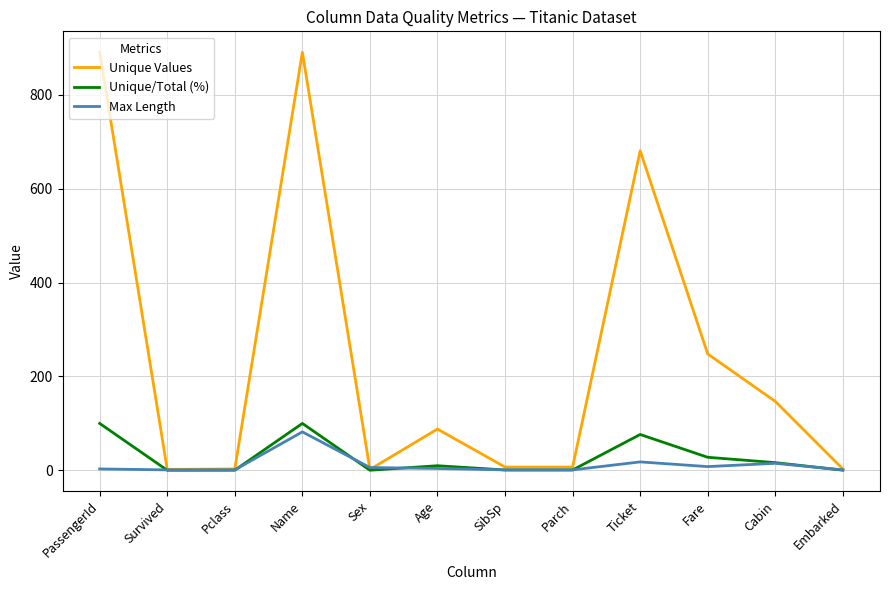

At which category is the sum across all series the highest?

Name